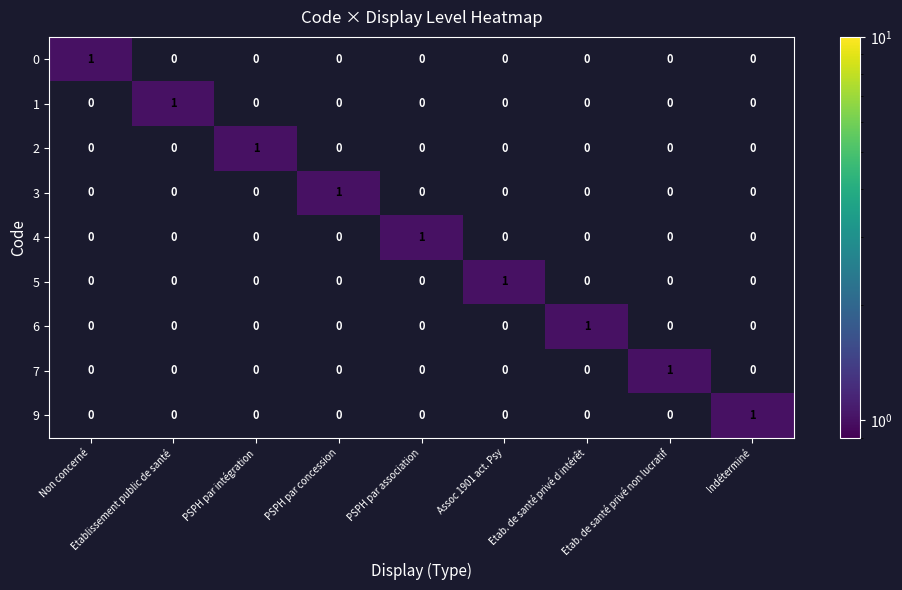

Count the 4 values in the range 0 to 1.

9